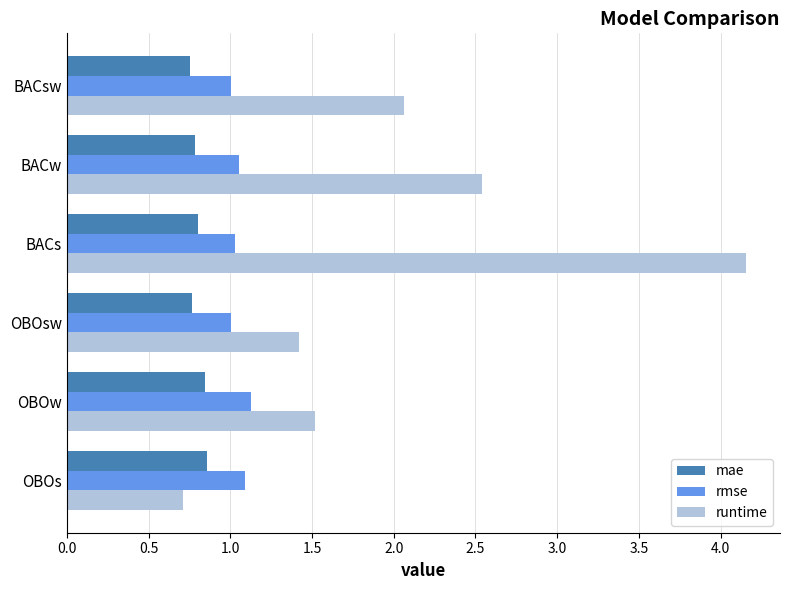

The value of runtime at OBOsw is 1.4. True or false?

True